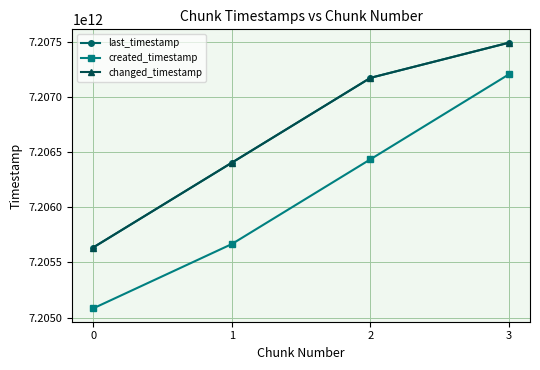

True or false: changed_timestamp and last_timestamp intersect in this chart.

False